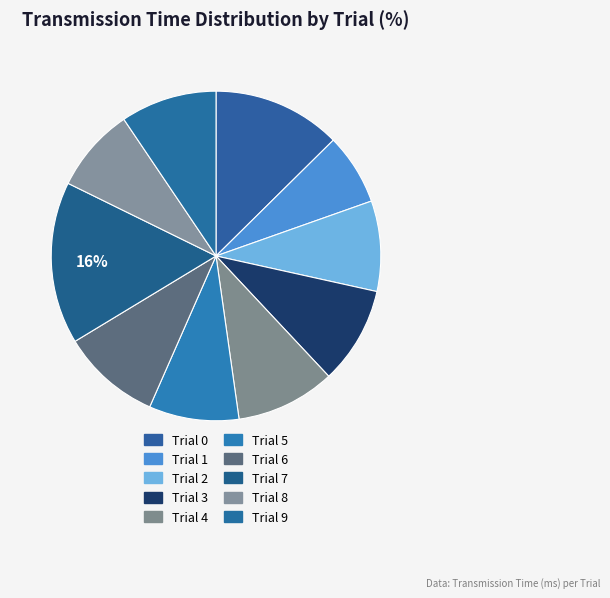

What is the change in value from Trial 3 to Trial 4?

+0.3